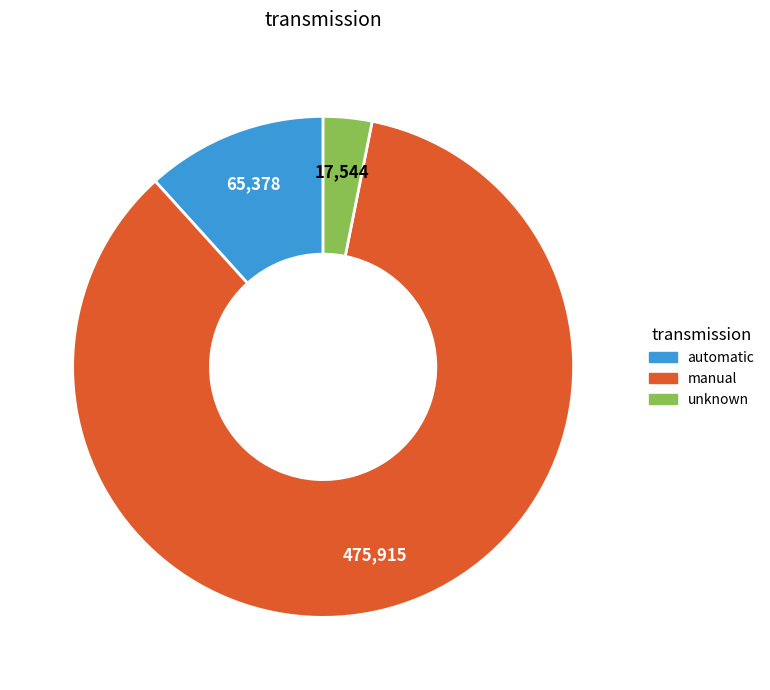

Is there a majority slice in this chart?

Yes